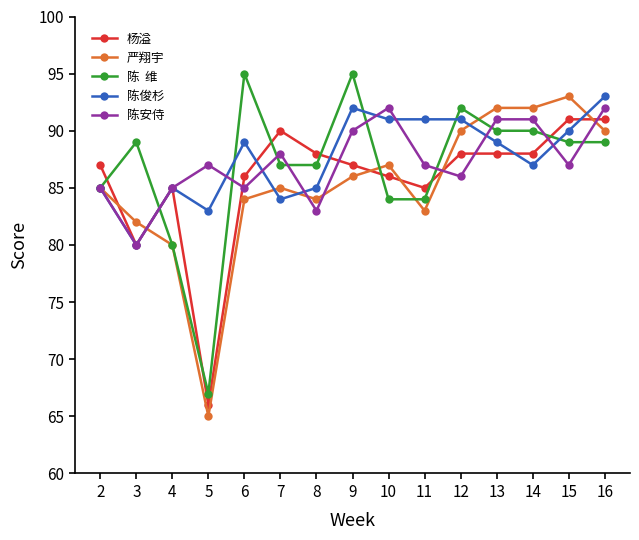

What is the total value across all series at 11?

430